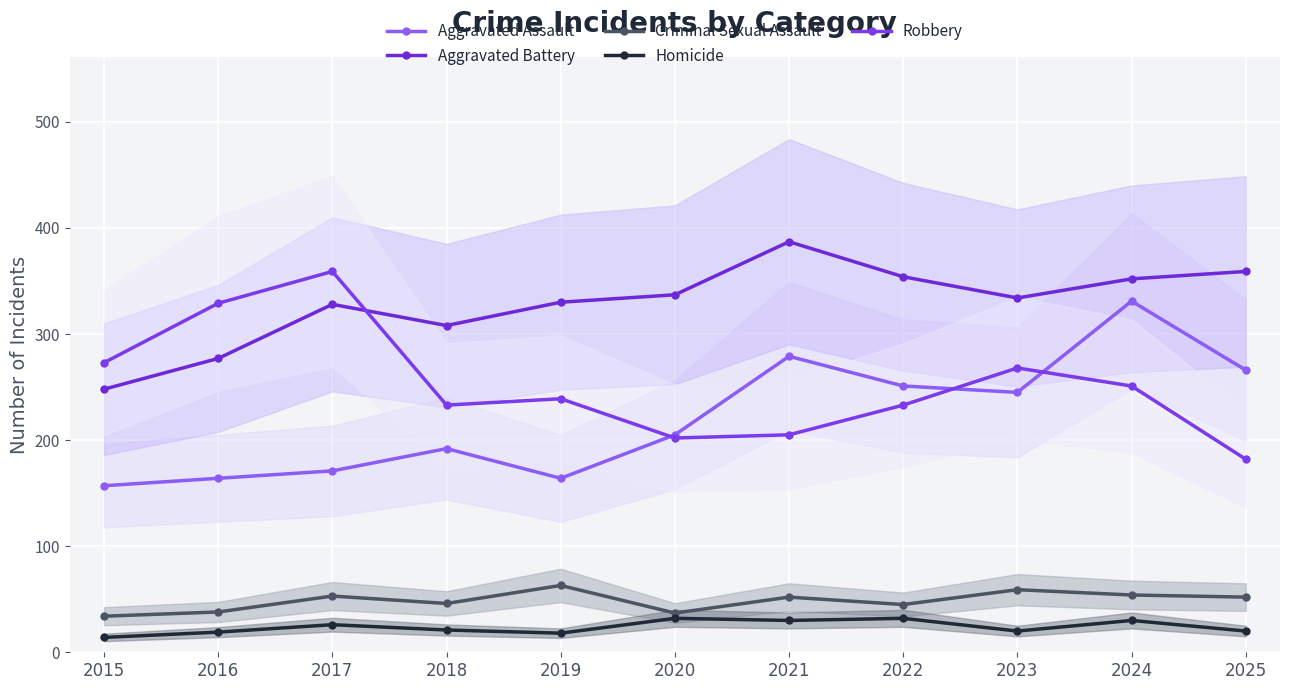

What is the difference between the highest and lowest values at 2022?

322